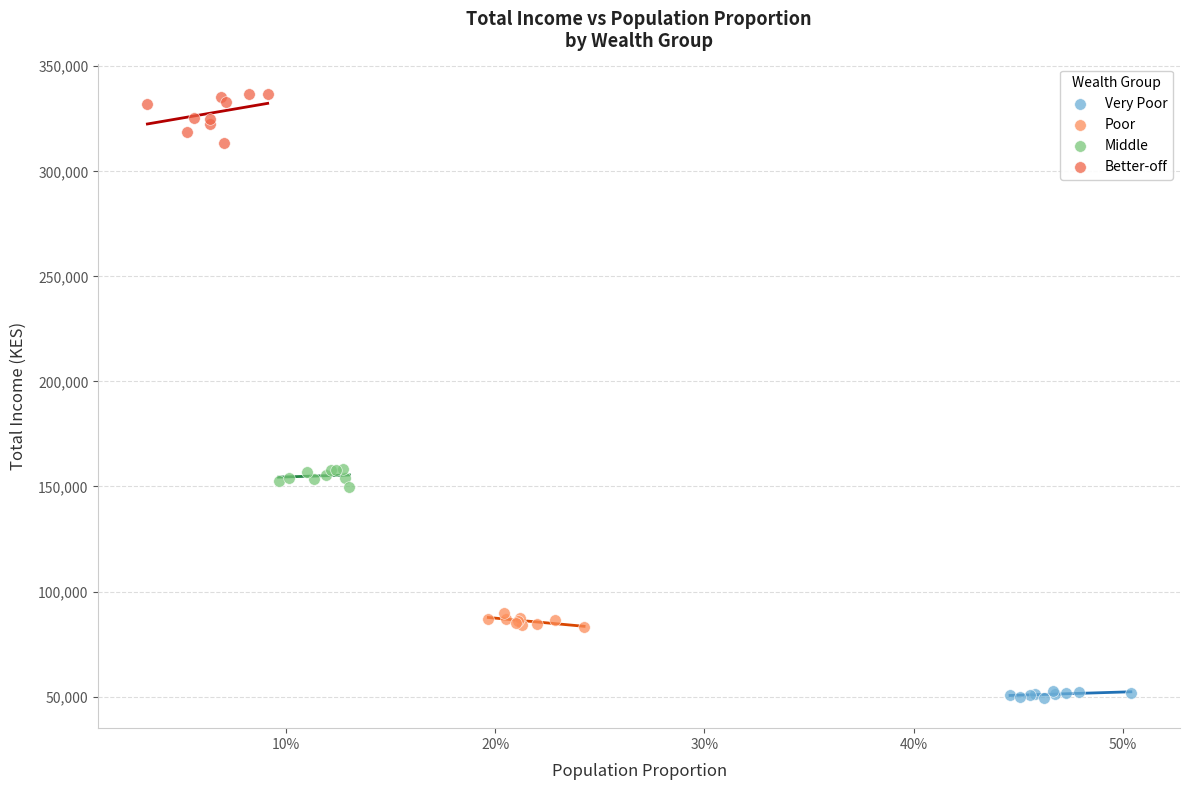

Which series reaches the minimum Y coordinate?

Very Poor